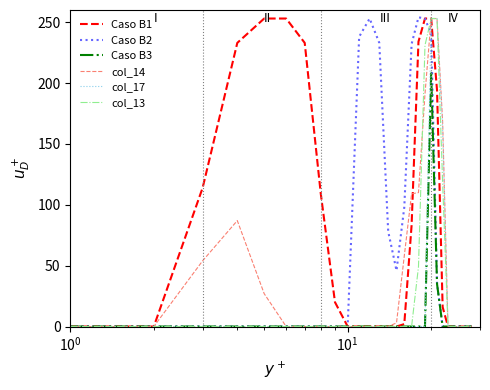

At how many categories does at least one series exceed 77?

17